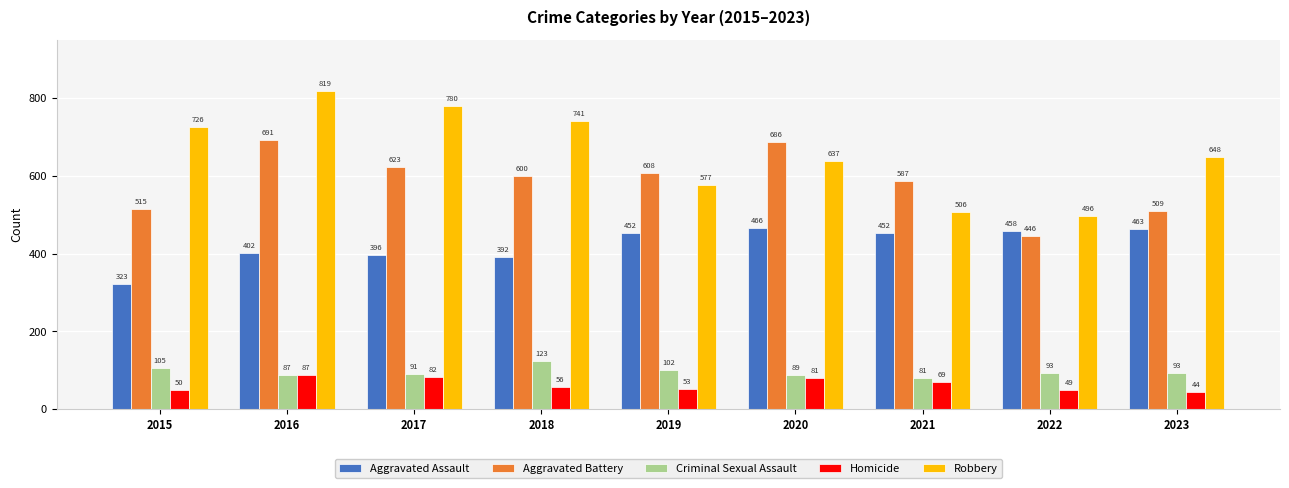

What is the average value of the Aggravated Assault series?

423